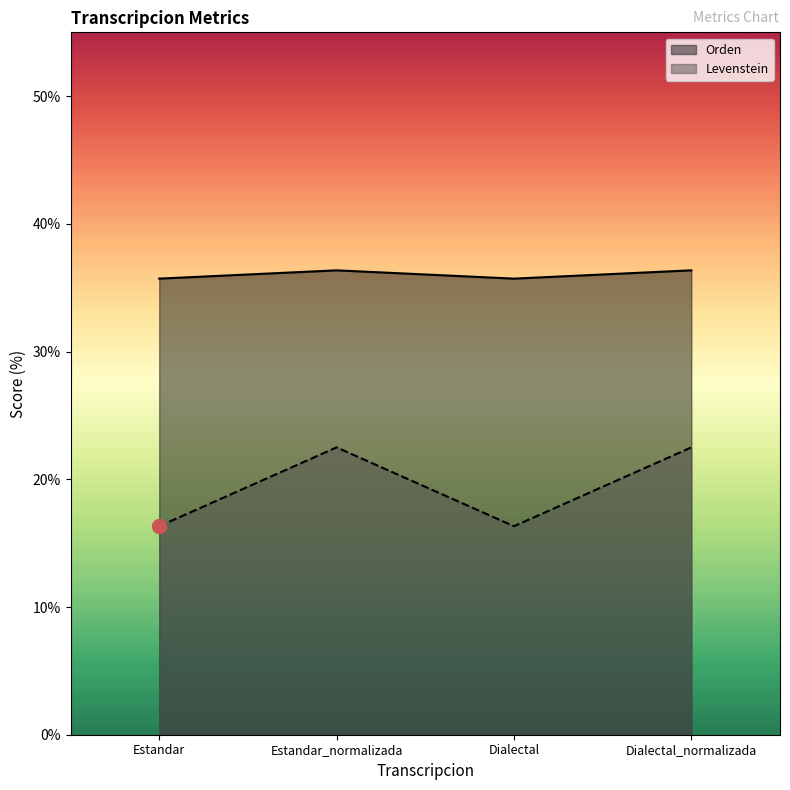

Reading left to right, extract all data points from this chart.

Levenstein: Estandar=35.7	Estandar_normalizada=36.4	Dialectal=35.7	Dialectal_normalizada=36.4
Orden: Estandar=16.3	Estandar_normalizada=22.5	Dialectal=16.3	Dialectal_normalizada=22.5